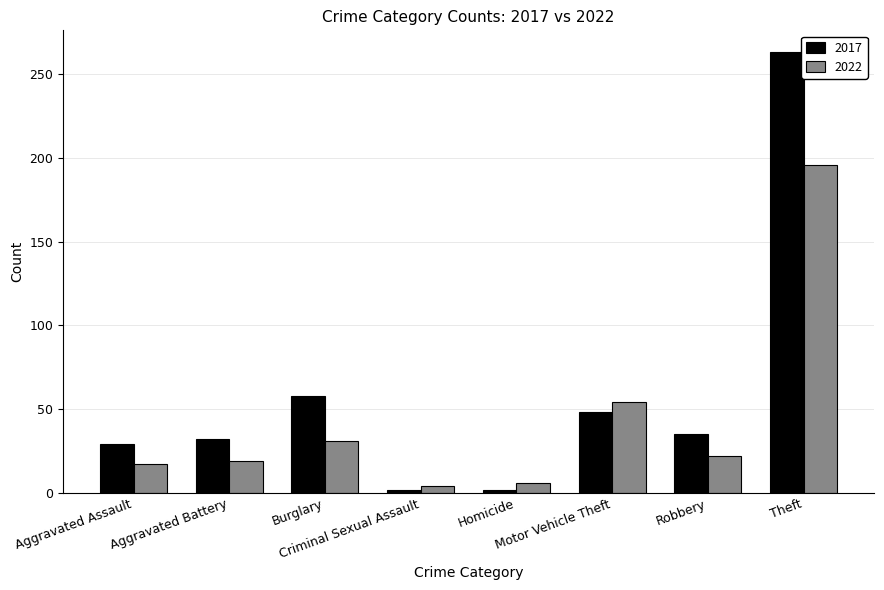

What value does the 2022 series have at Theft, to the nearest 5?

195